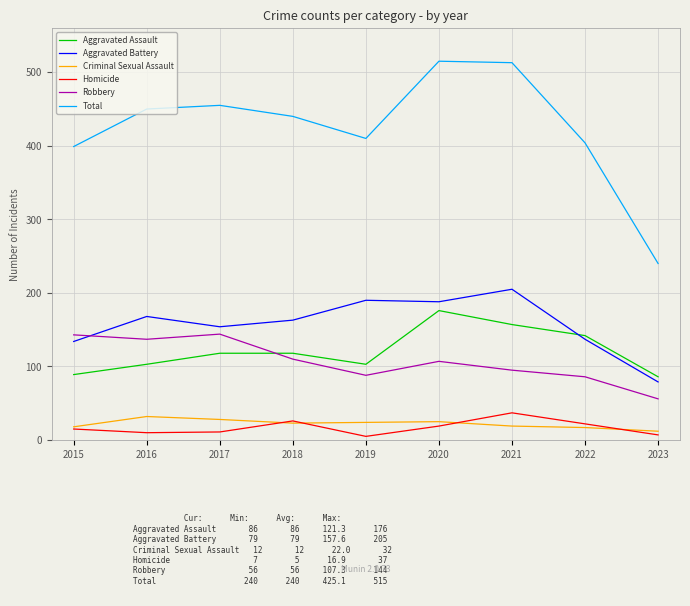

Which series changed the most between 2017 and 2022?

Robbery